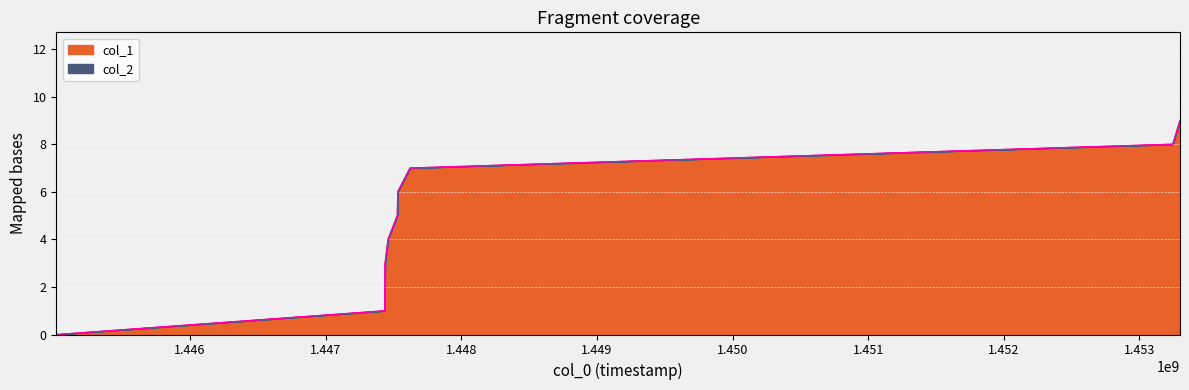

True or false: there are more than 2 points higher than both neighbors.

False